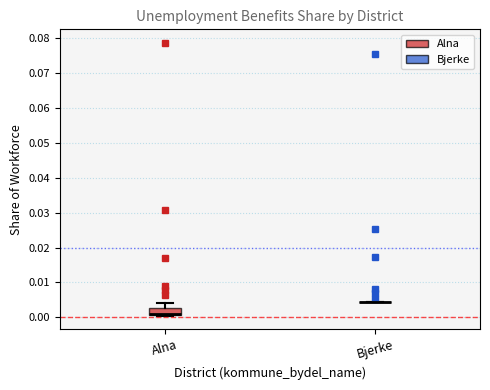

Where is the upper edge of the box for Alna on the y-axis? The values are not printed on the chart, so give them approximately, as read against the axis.

0.003